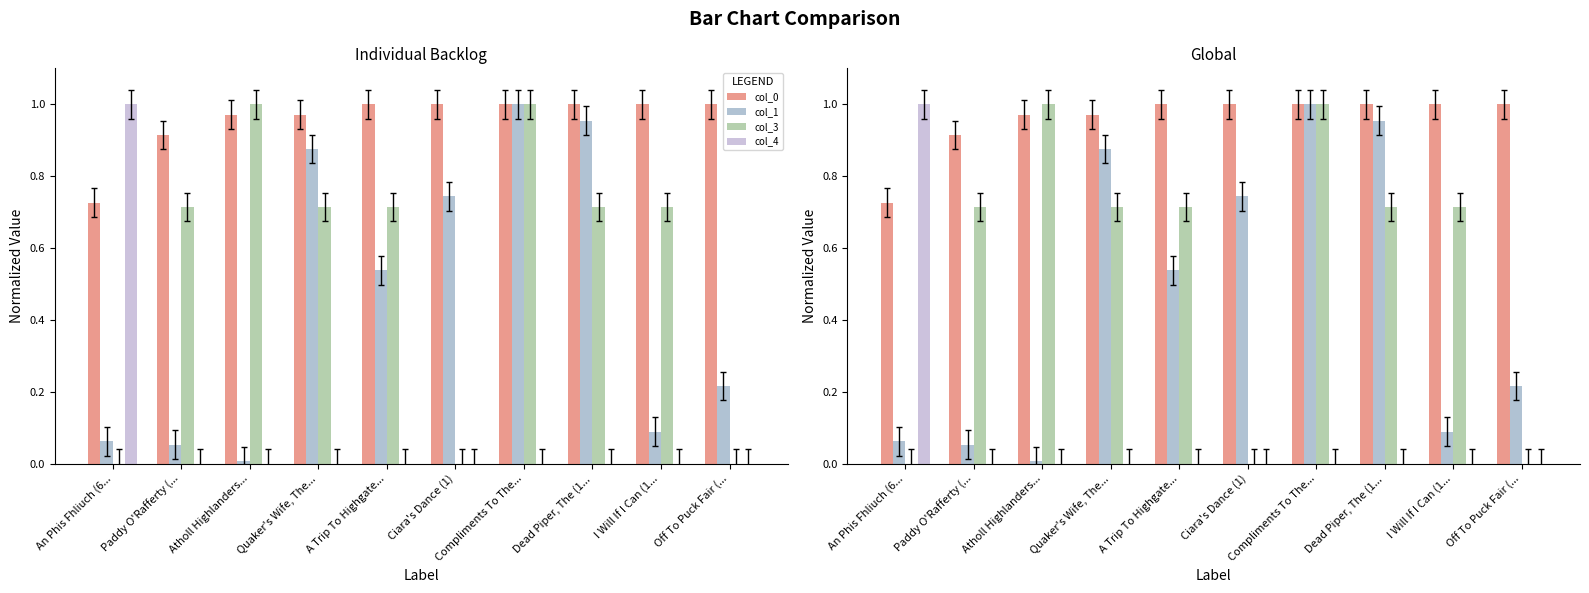

Which series has the largest range (max minus min)?

col_3